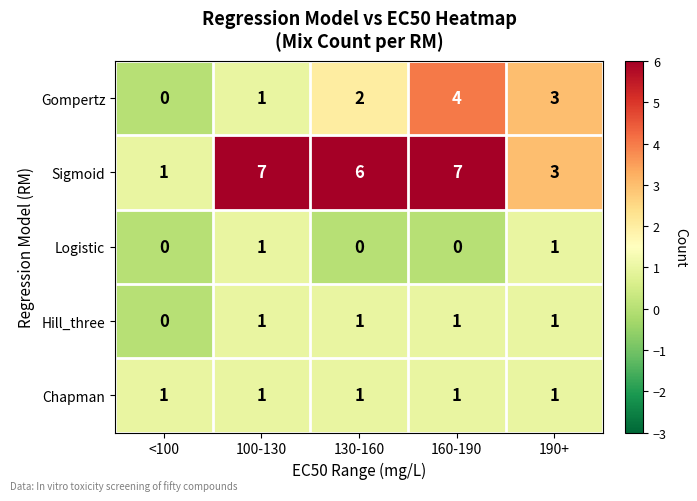

The Logistic series shows 0 at 160-190. True or false?

True